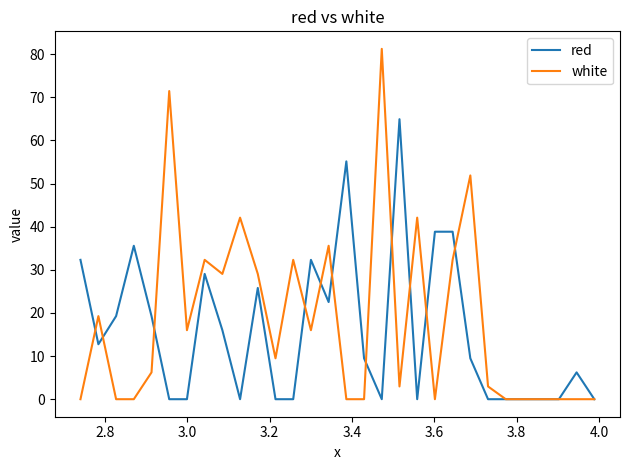

Which series has the largest range (max minus min)?

white